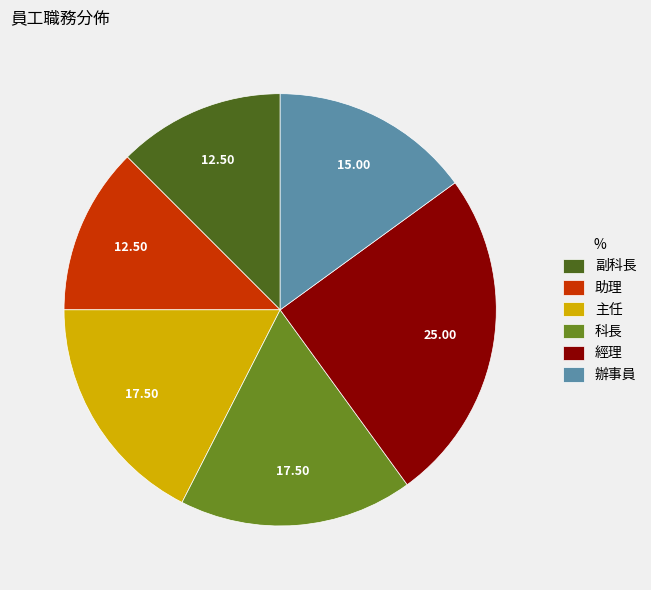

Does 辦事員 represent more than half of the total?

No